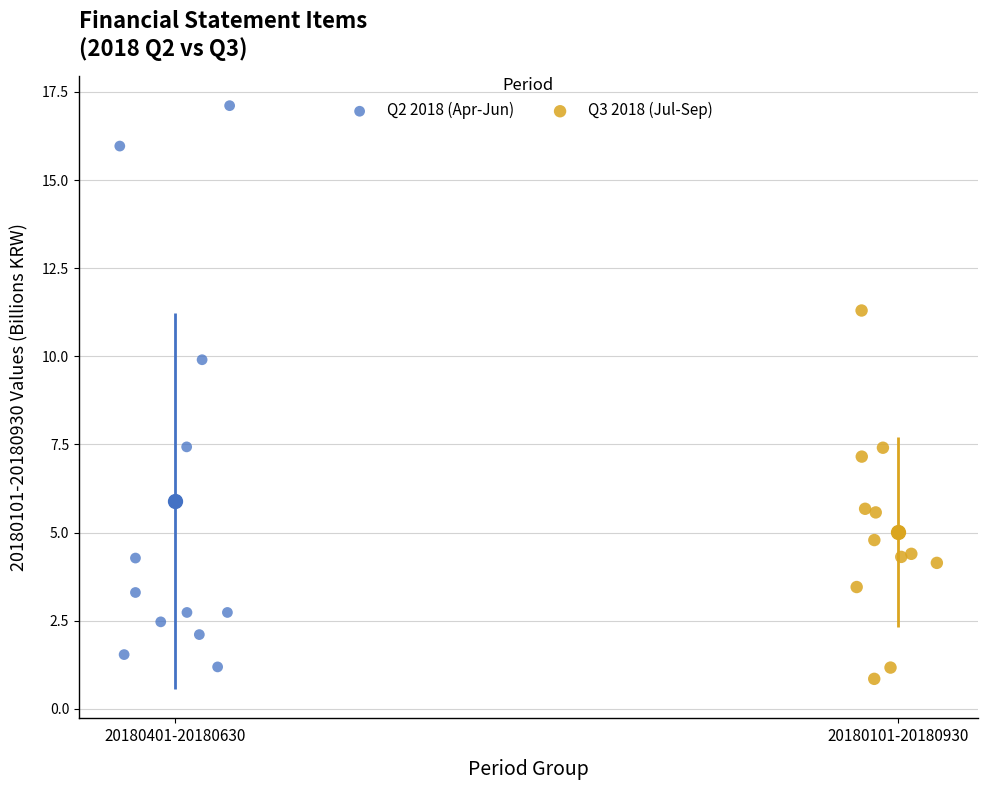

What are all the series names shown in the legend?

Q2 2018 (Apr-Jun), Q3 2018 (Jul-Sep)